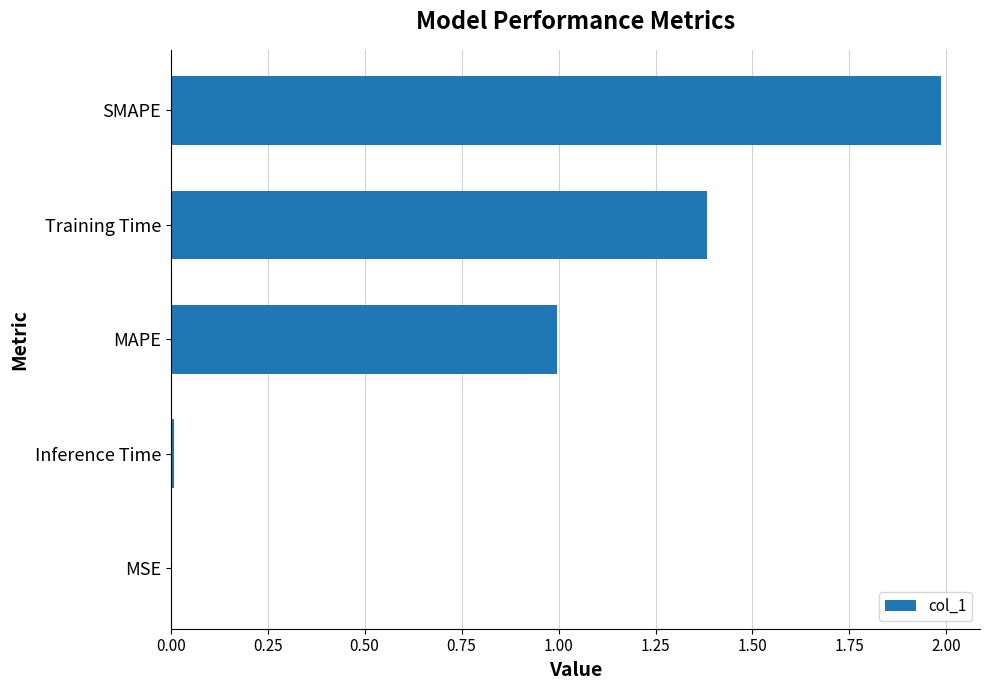

What is the sum of the values at Training Time and MAPE?

2.4